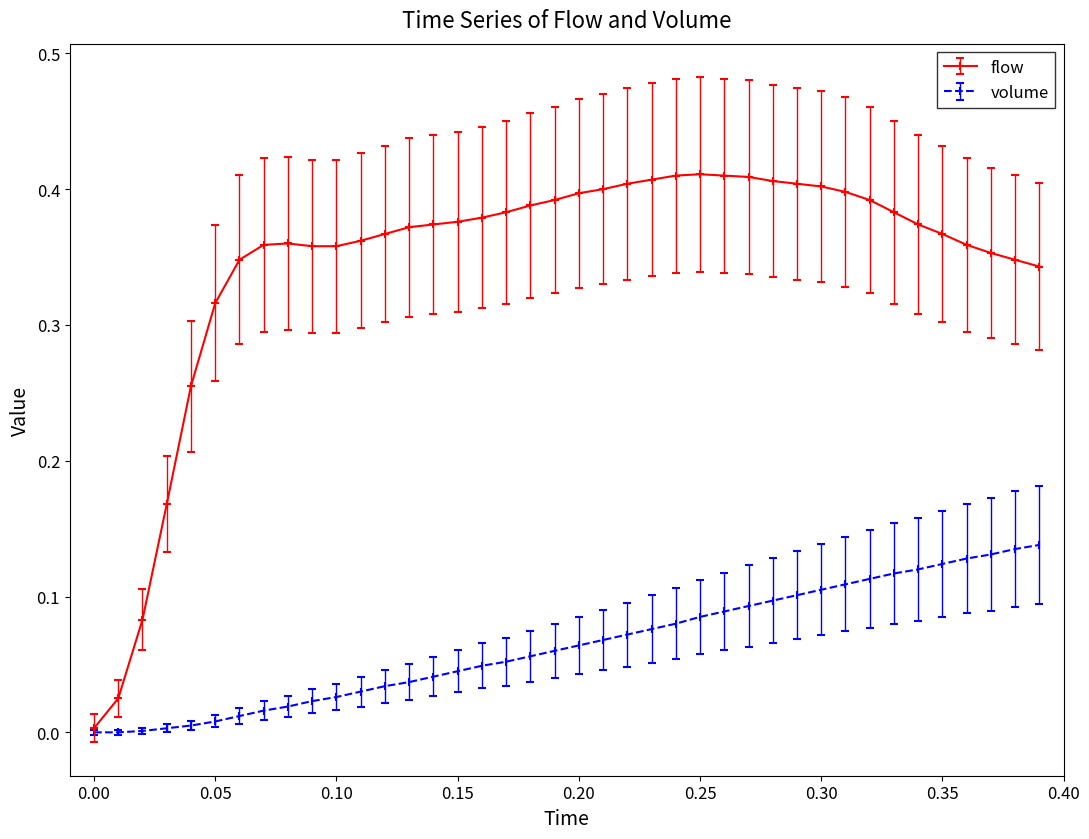

Which series has the largest total across all categories?

flow